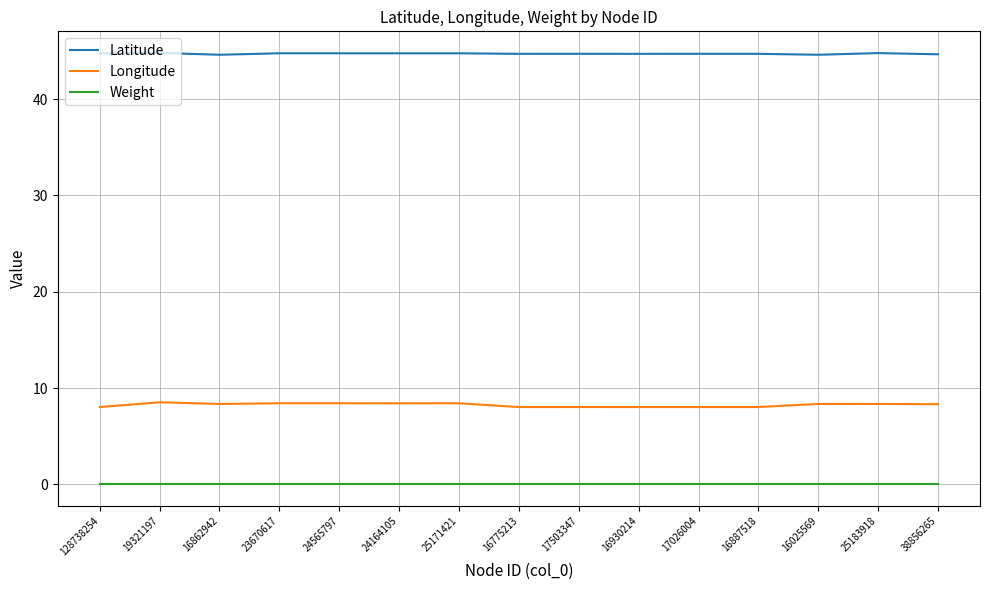

Read the Longitude value at 17503347.

8.0